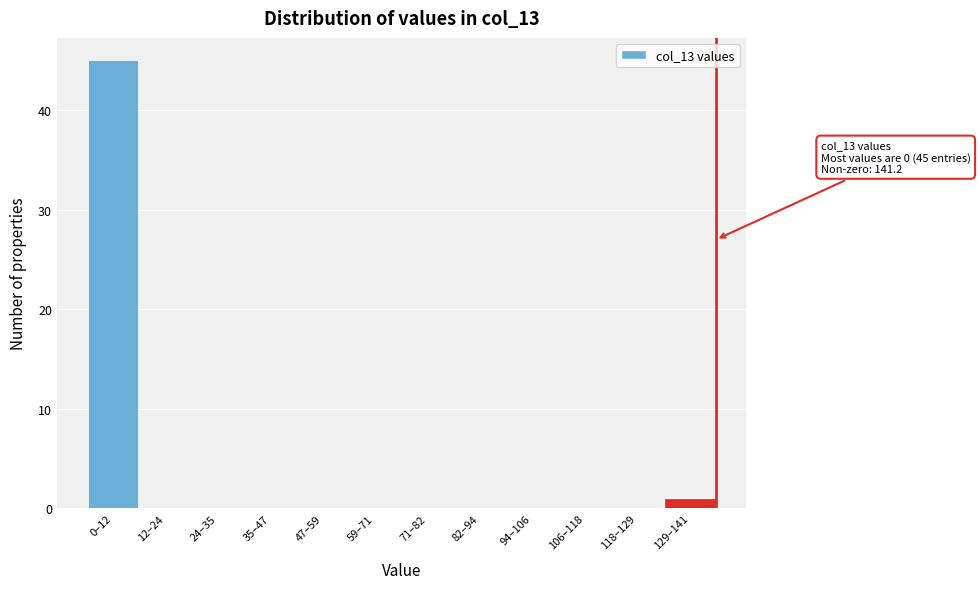

Reading right to left, list all the values displayed in this chart.

129–141=1	118–129=0	106–118=0	94–106=0	82–94=0	71–82=0	59–71=0	47–59=0	35–47=0	24–35=0	12–24=0	0–12=45